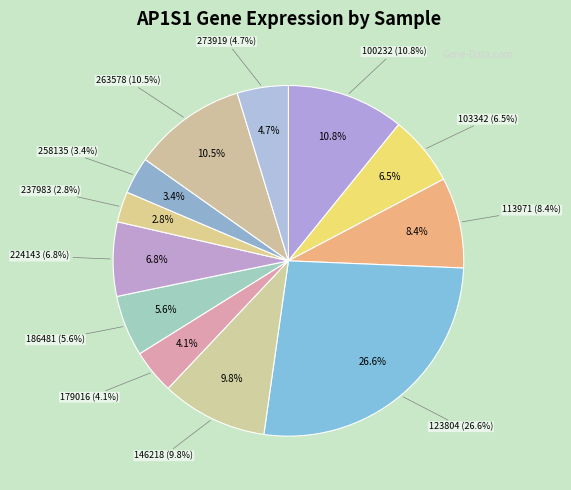

To the nearest percent, what is the difference between the 237983 and 113971 slice percentages?

6%